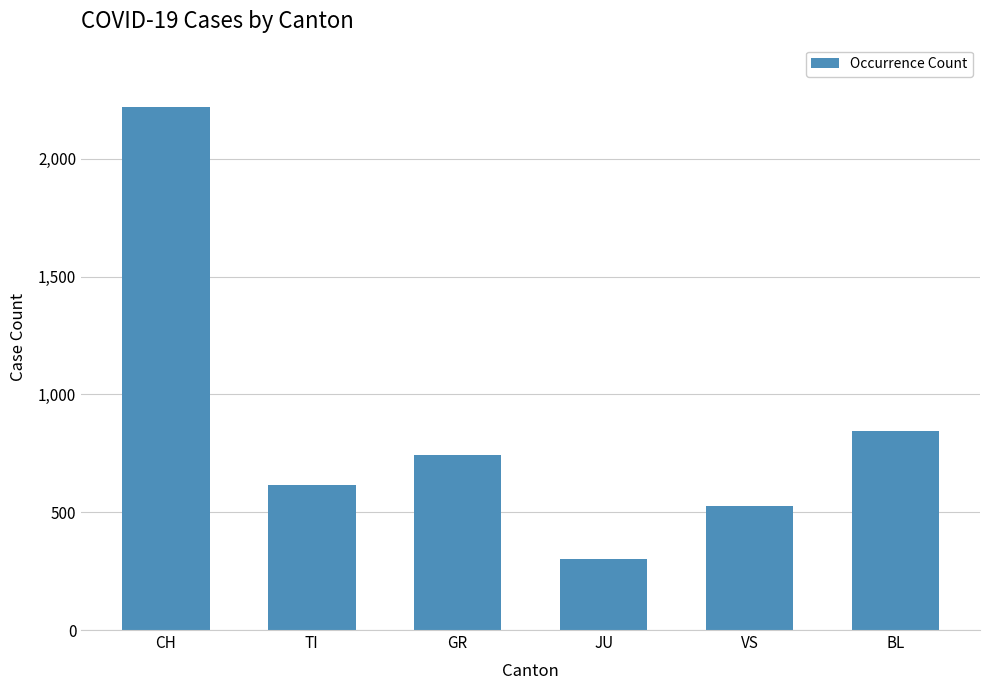

Rank the categories by value from lowest to highest.

JU, VS, TI, GR, BL, CH